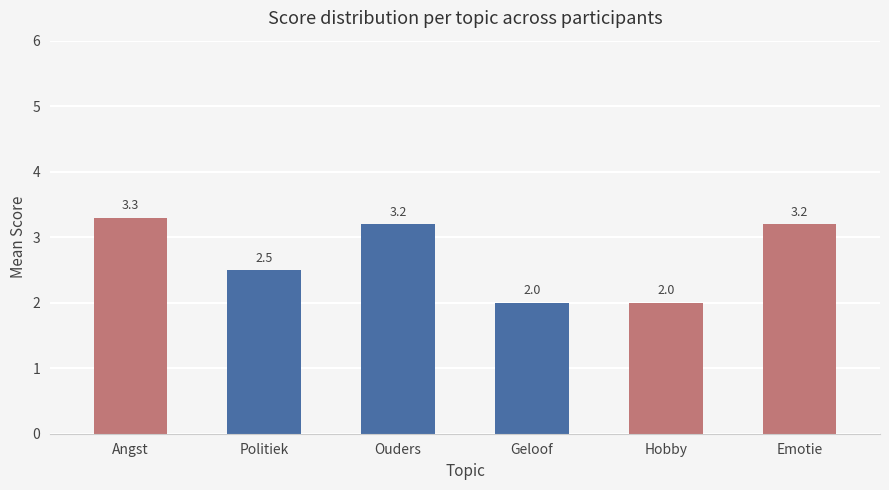

True or false: the data shows 2.0 at Hobby.

True